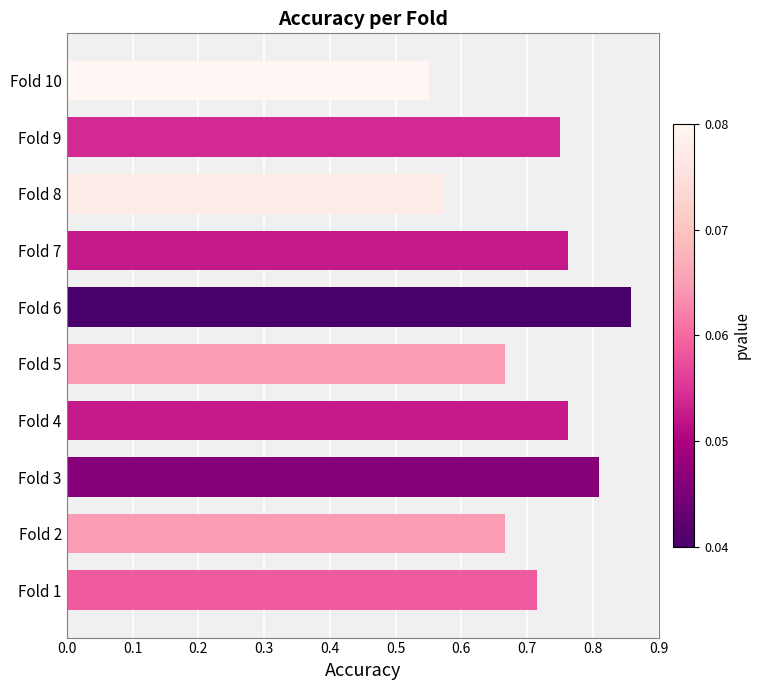

Count the values in the range 0 to 1.

10